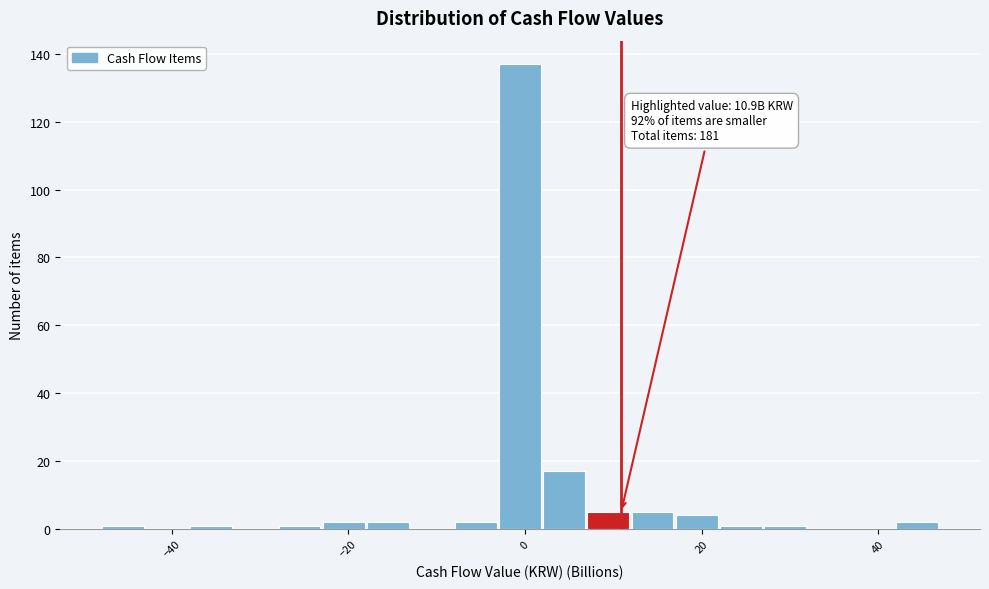

Read against the x-axis, roughly where is the centre of the tallest bar?

0